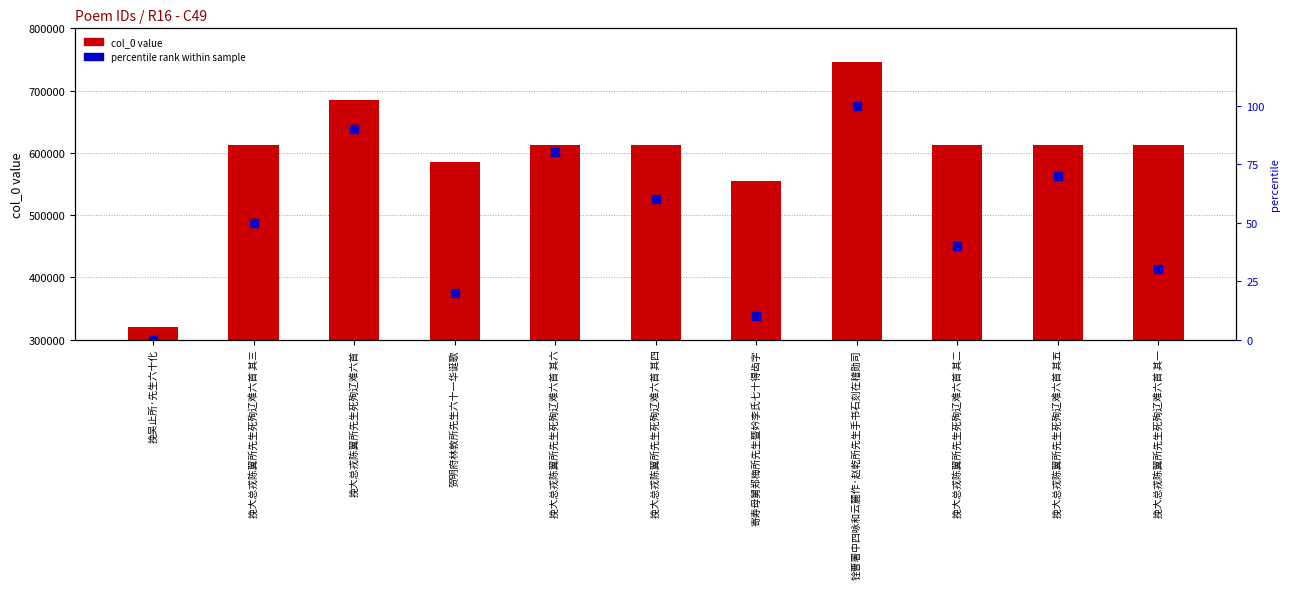

At which category is the sum across all series the highest?

铨曹署中四咏和云麓作·赵乾所先生手书石刻在稽勋司